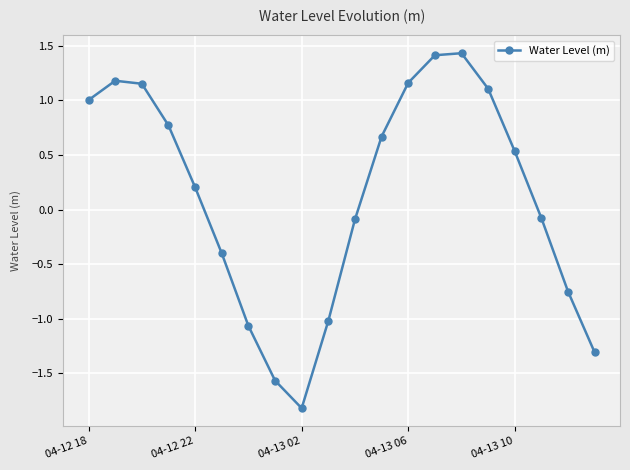

What is the average value?

0.1